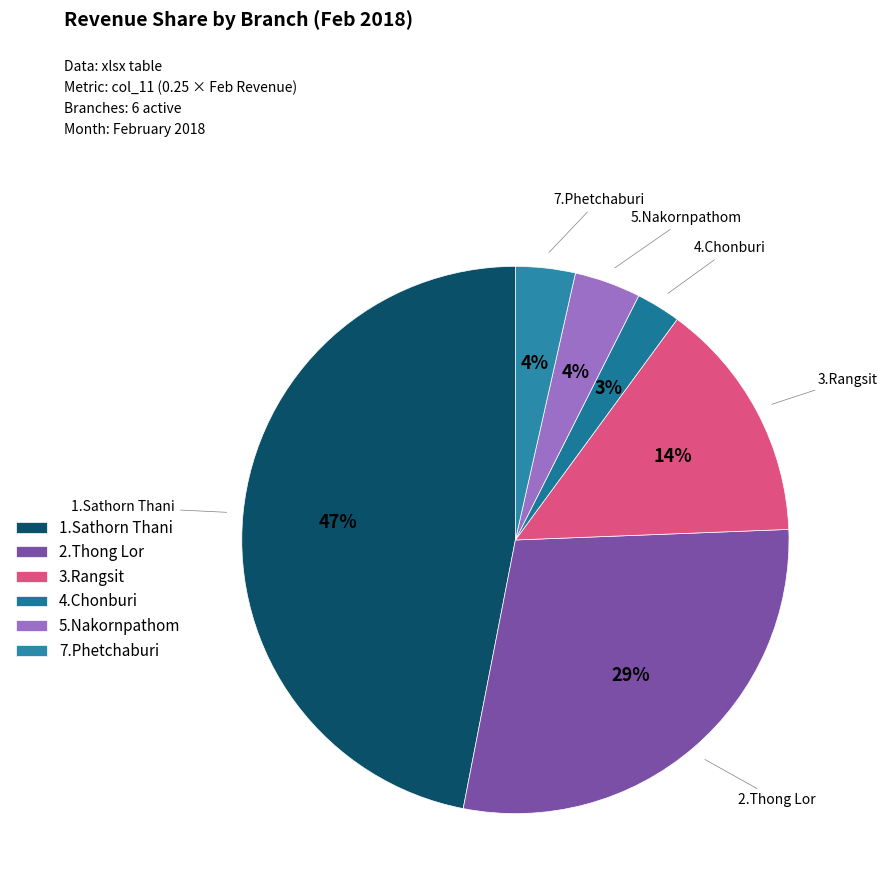

To the nearest percent, what is the difference between the 7.Phetchaburi and 2.Thong Lor slice percentages?

25%